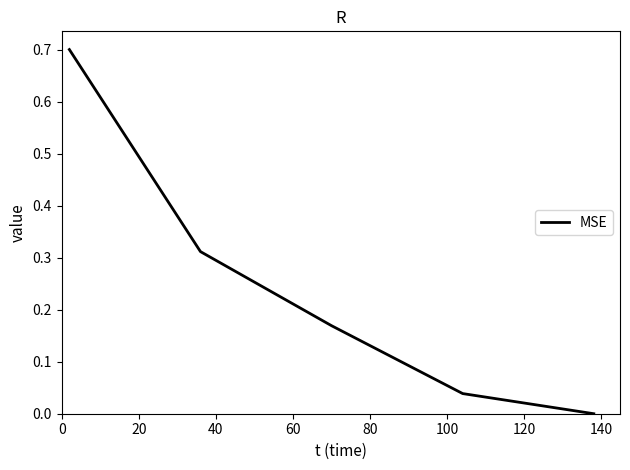

What is the difference between the maximum and second lowest values?

0.7